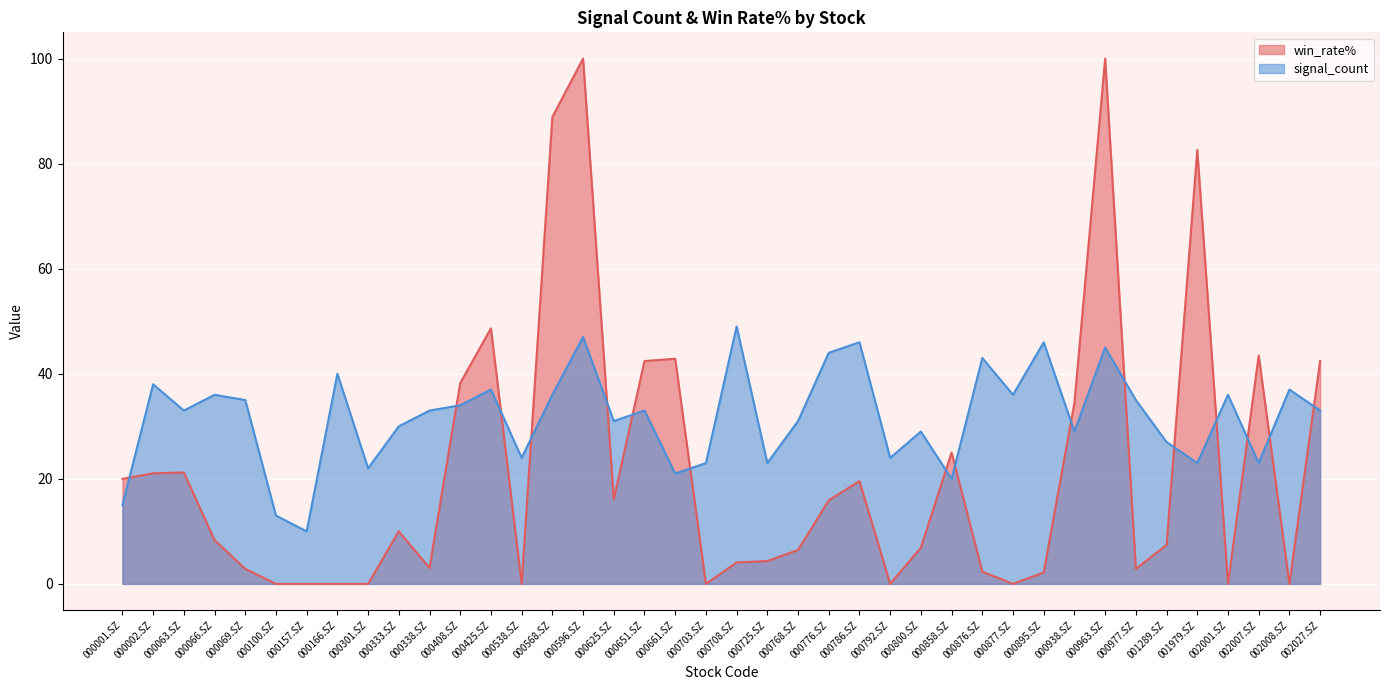

Which series changed the most between 000425.SZ and 002027.SZ?

win_rate%